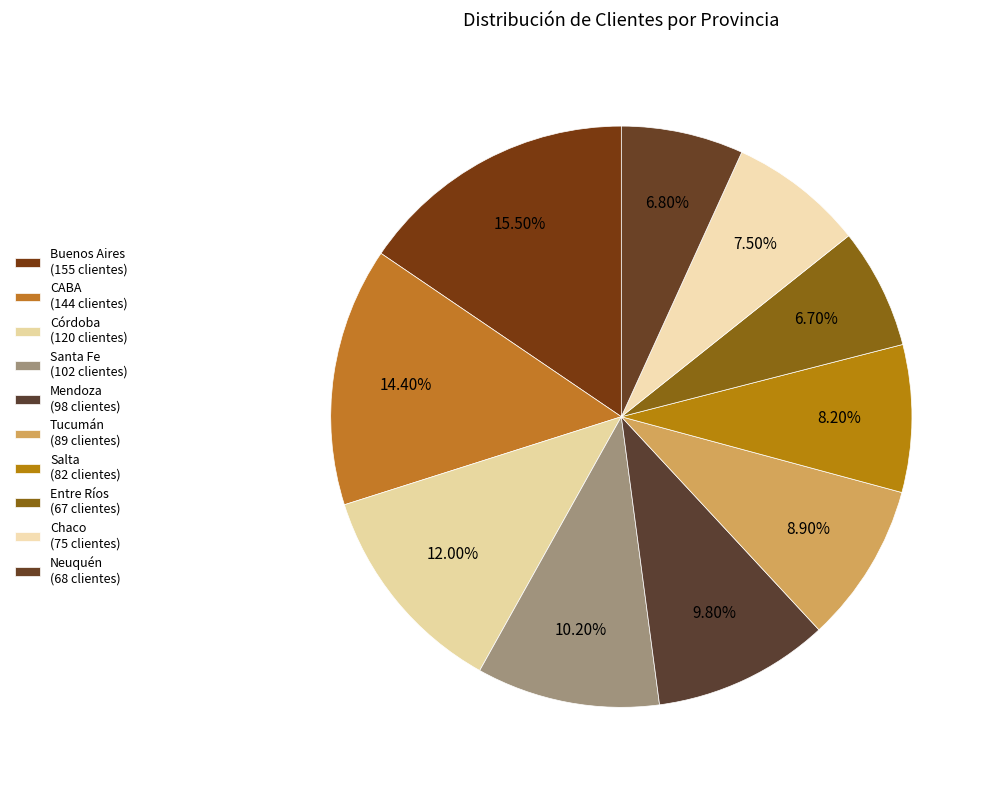

The Mendoza slice represents 10% of the pie. True or false?

True